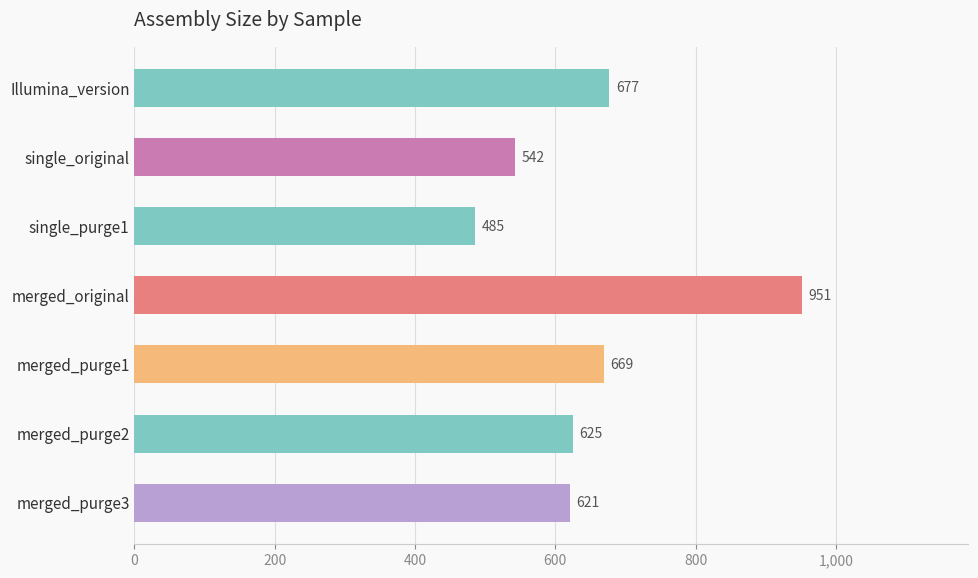

Reading bottom to top, list all the values displayed in this chart.

621	625	669	951	485	542	677